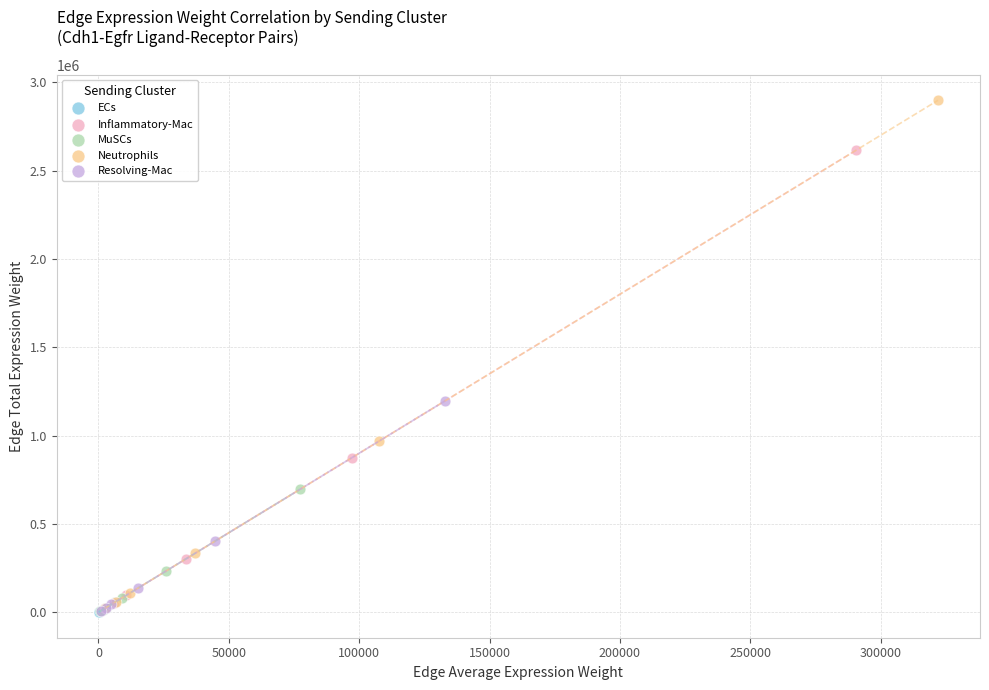

Which series has the largest Y range (max minus min)?

Neutrophils